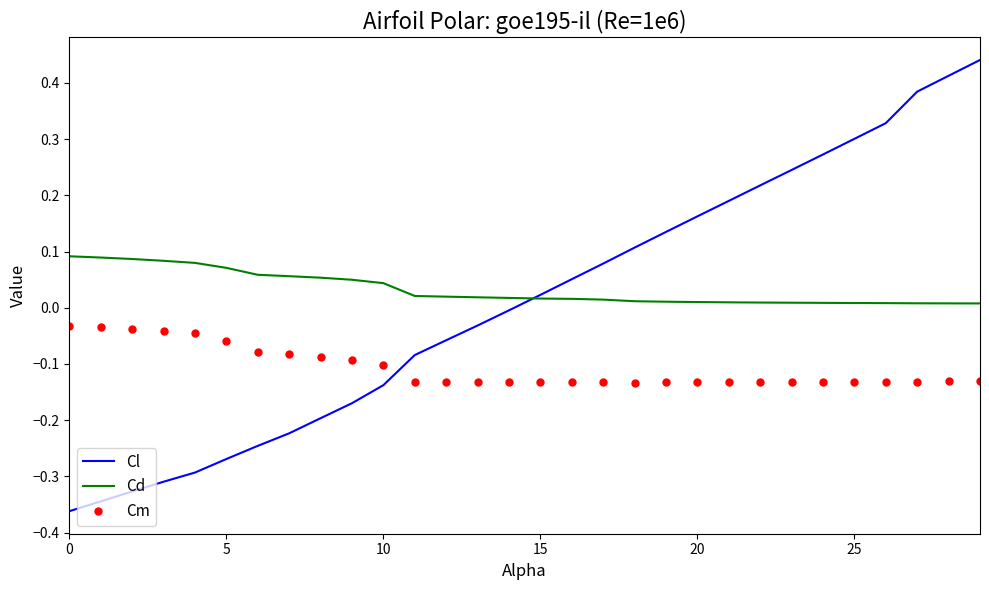

Which series has the widest spread of values?

Cl